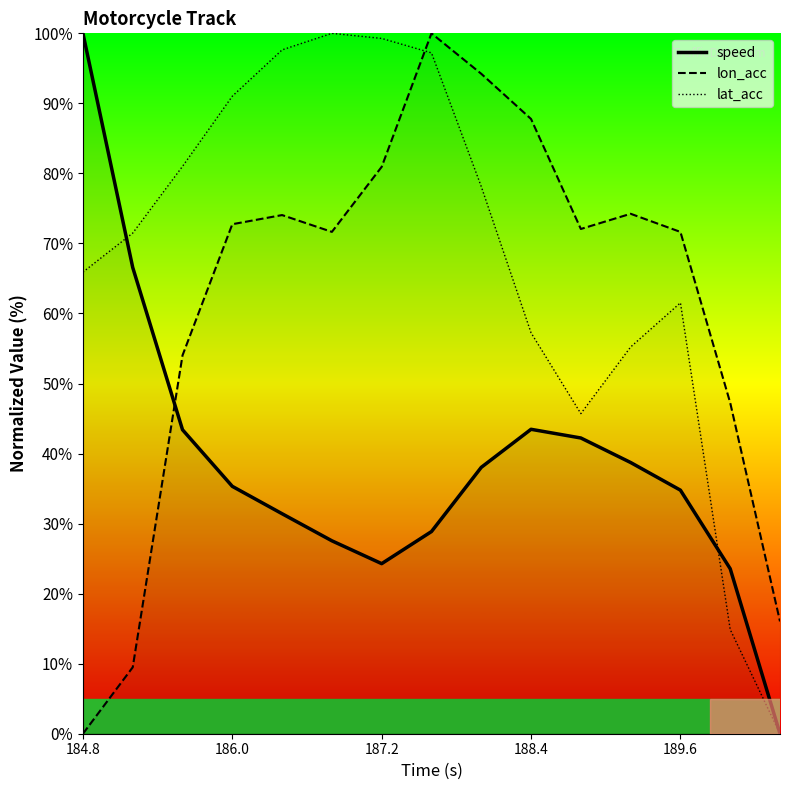

Rank the series at 187.2 from highest to lowest value.

lat_acc, lon_acc, speed